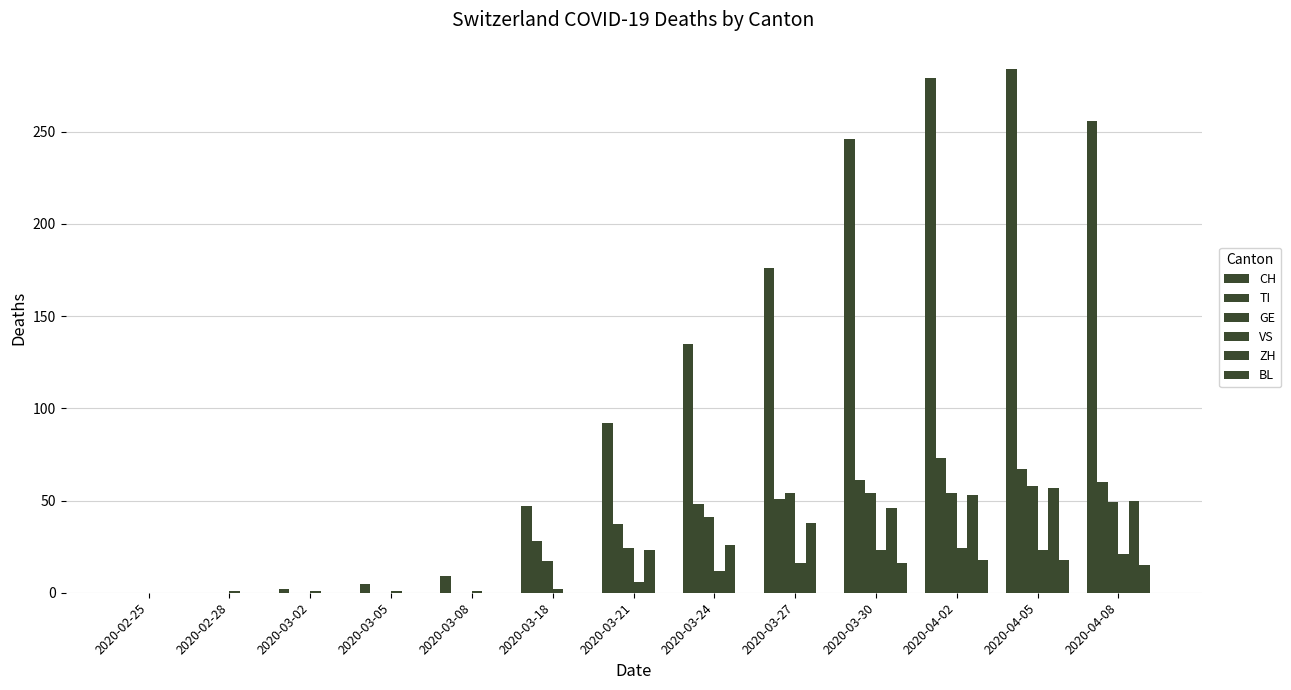

Is it true that TI equals 101 at 2020-04-08?

False